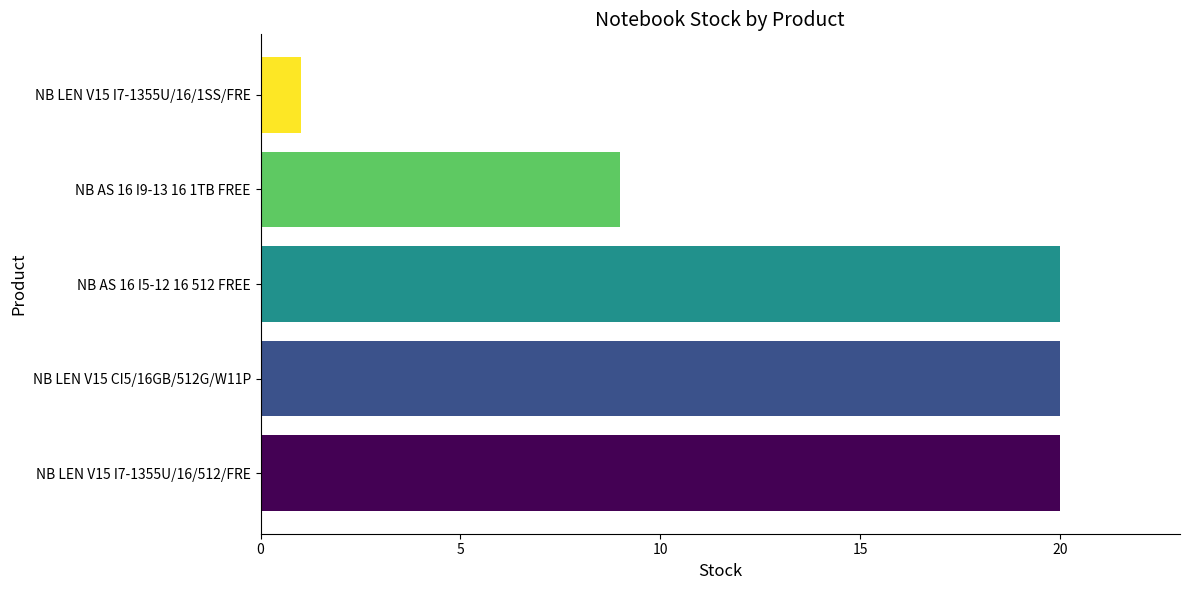

At which label is the value closest to 10?

NB AS 16 I9-13 16 1TB FREE